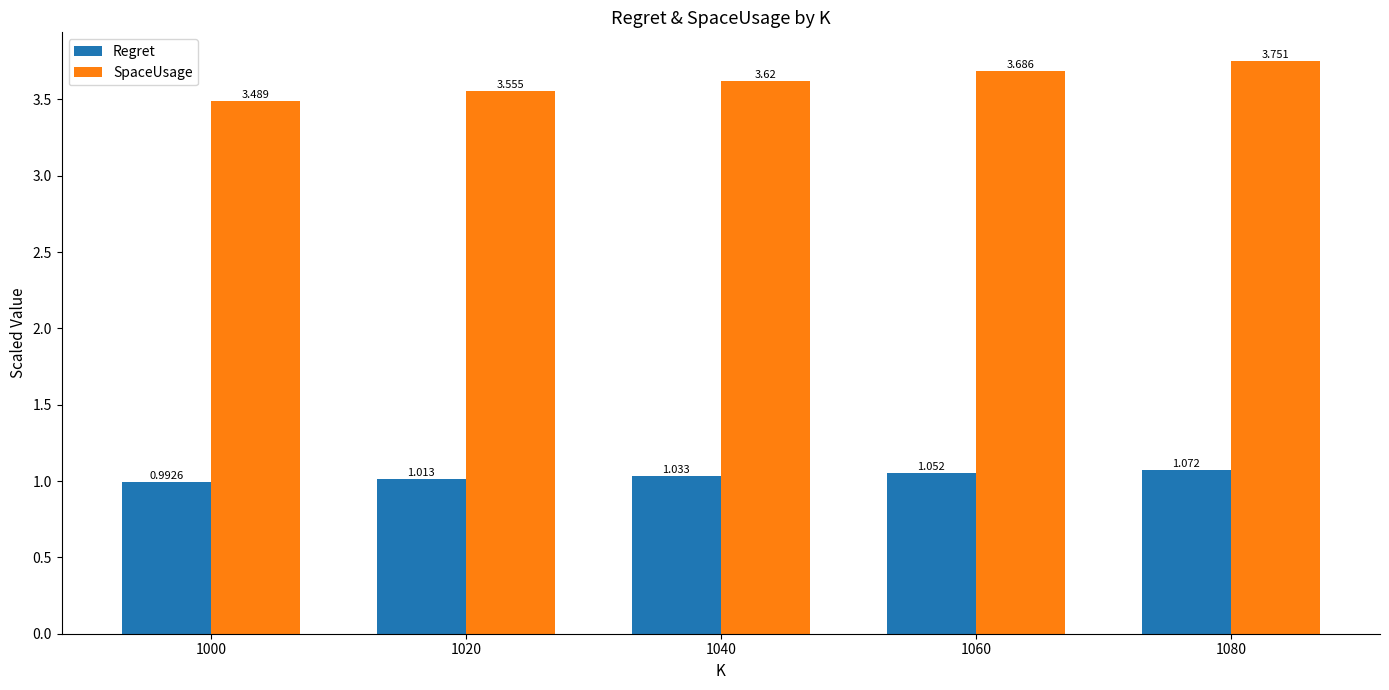

Are the bars horizontal?

No